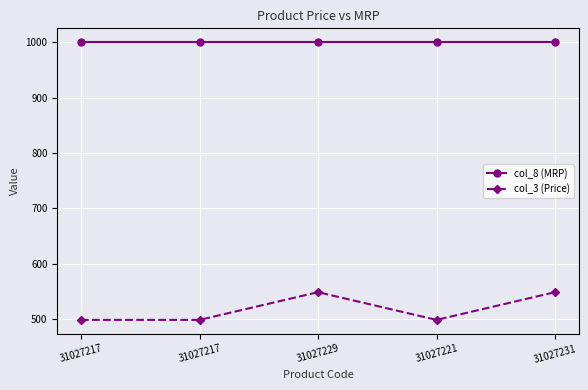

Where is the first local minimum for col_3 (Price)?

31027221